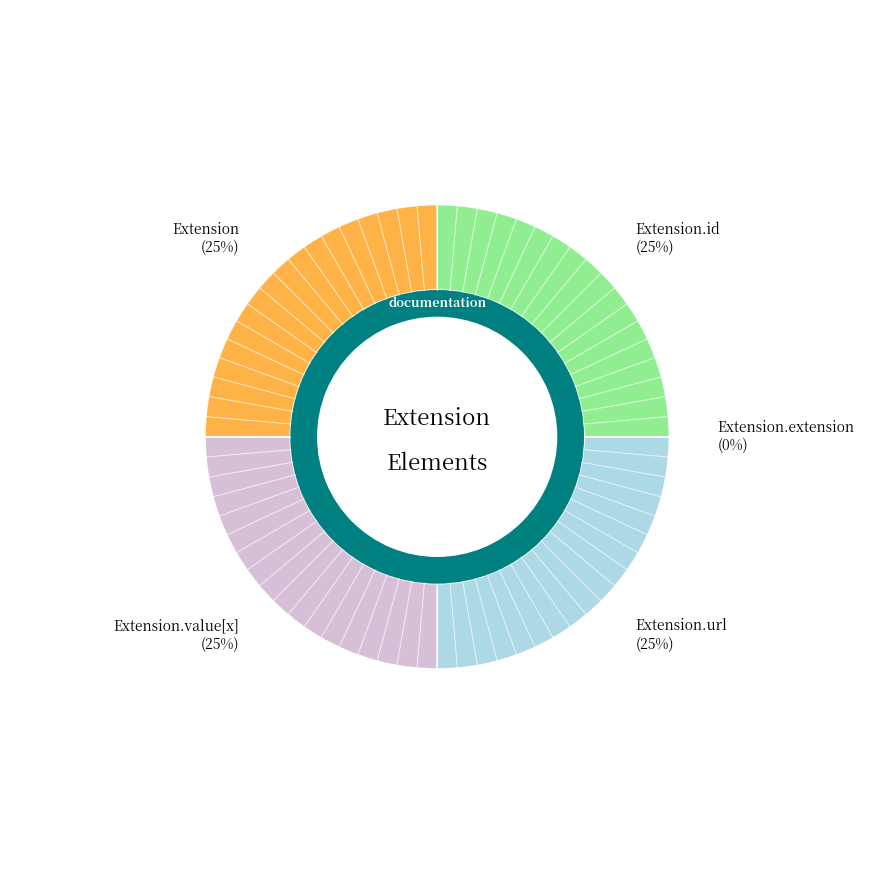

To the nearest percent, what portion does Extension.id represent?

25%